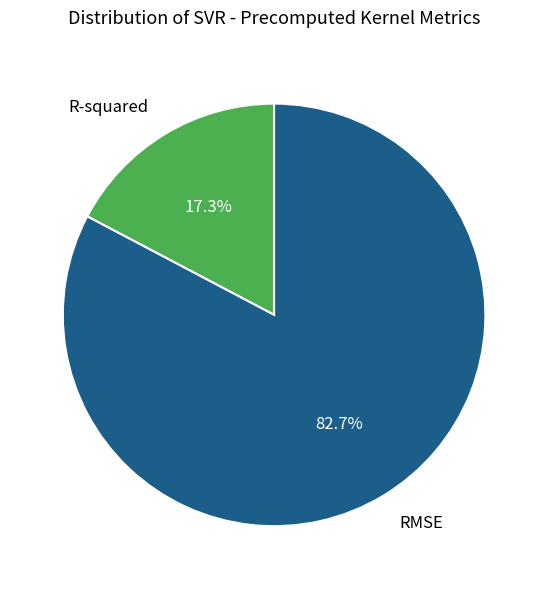

Does RMSE account for over 50% of the chart?

Yes